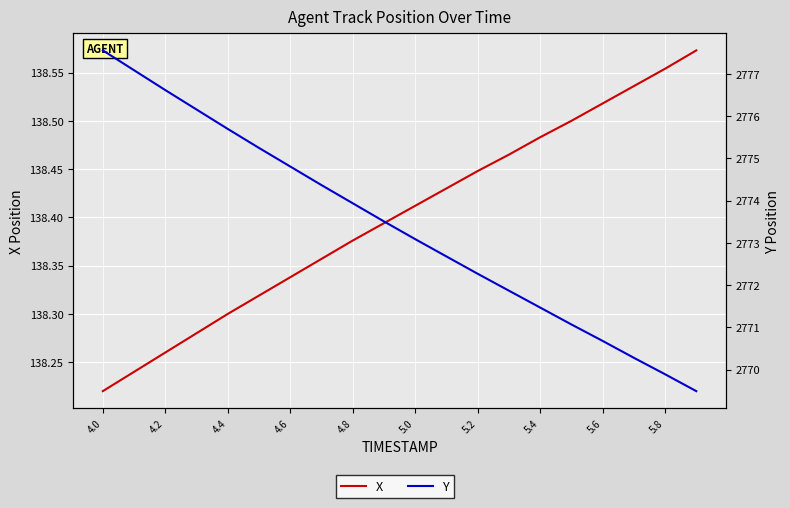

What is the label of the 11th point from the right?

5.8